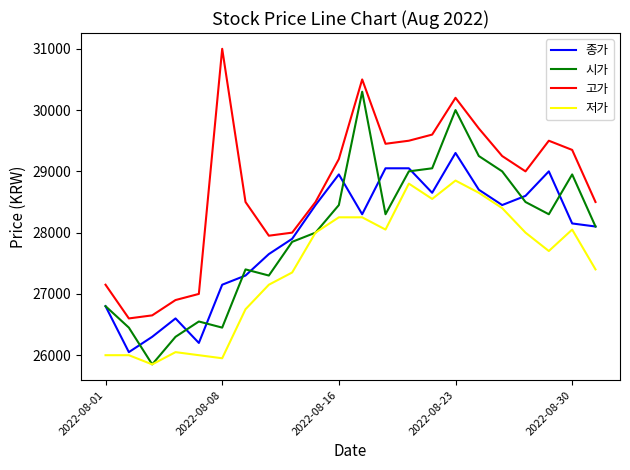

At how many categories does at least one series exceed 26529?

22